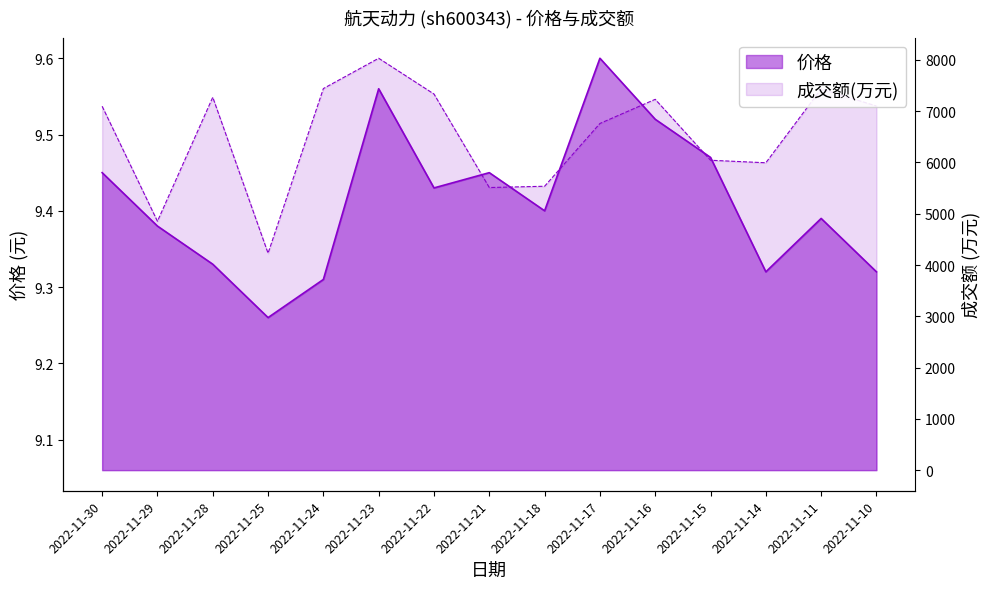

What is the average value of the 价格 series?

9.4